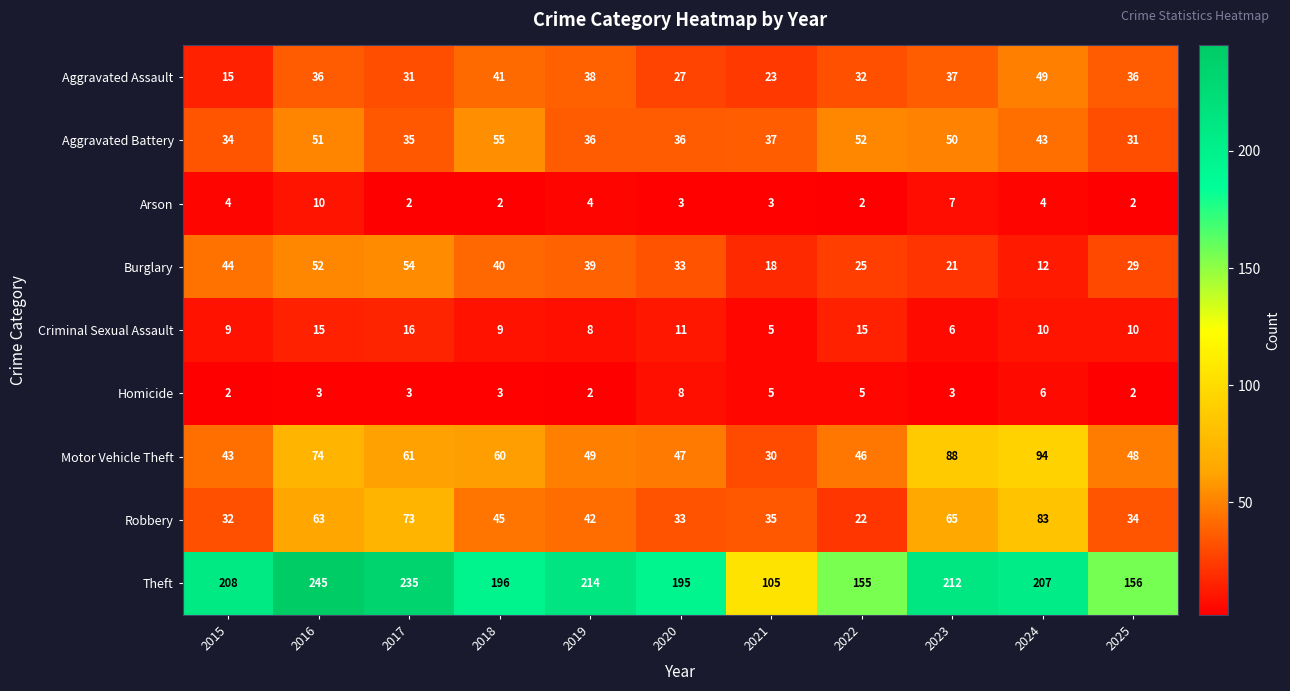

Which label corresponds to the largest value in the chart?

2016